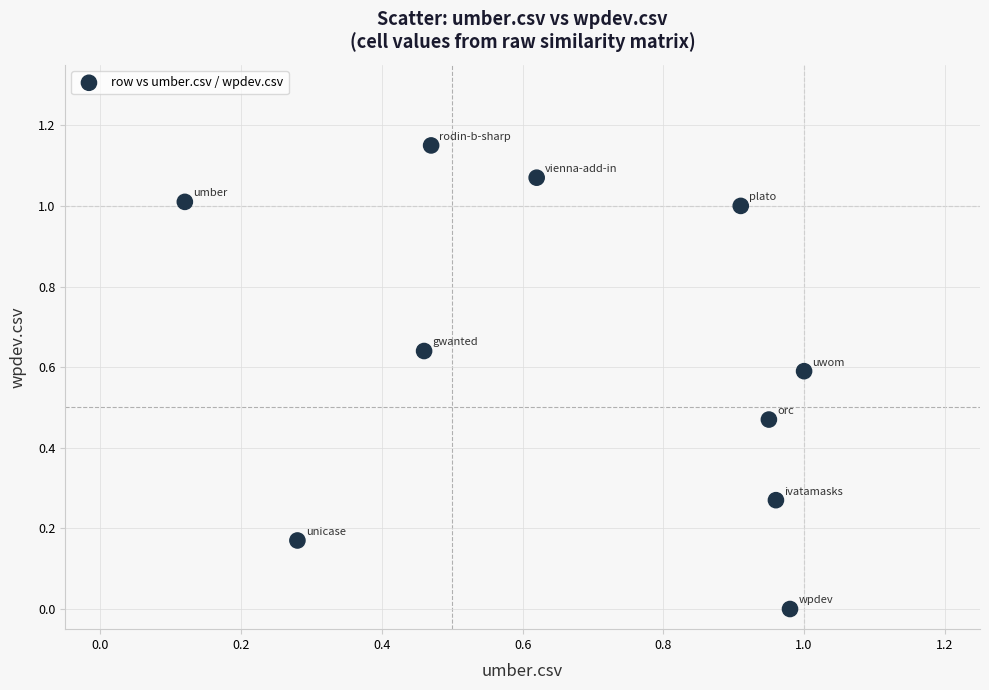

What is the average X value?

0.7